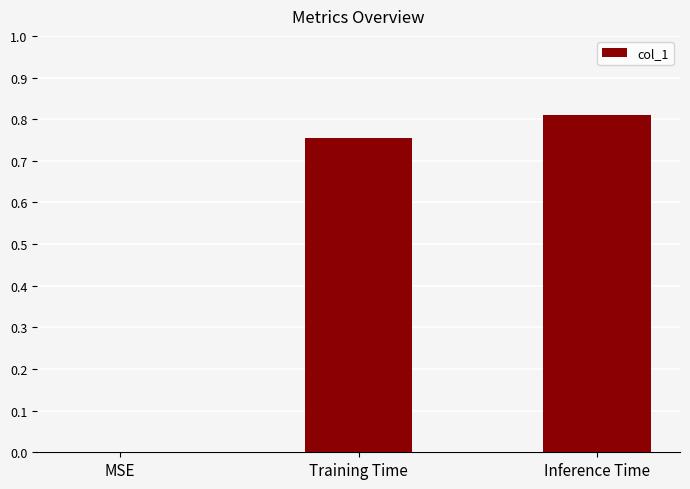

What is the sum of all values?

1.6